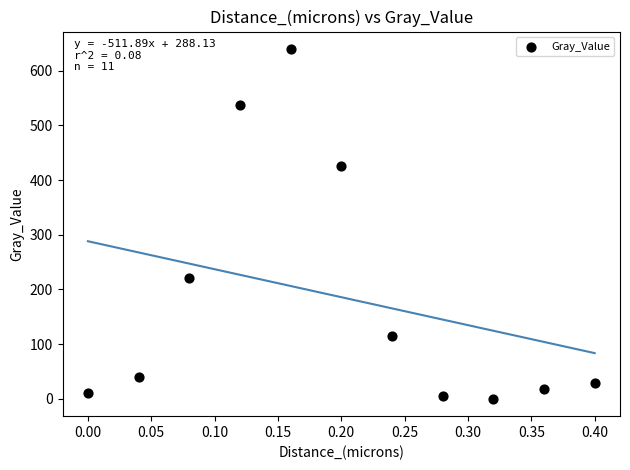

What is the range of Y values (max minus min)?

639.9